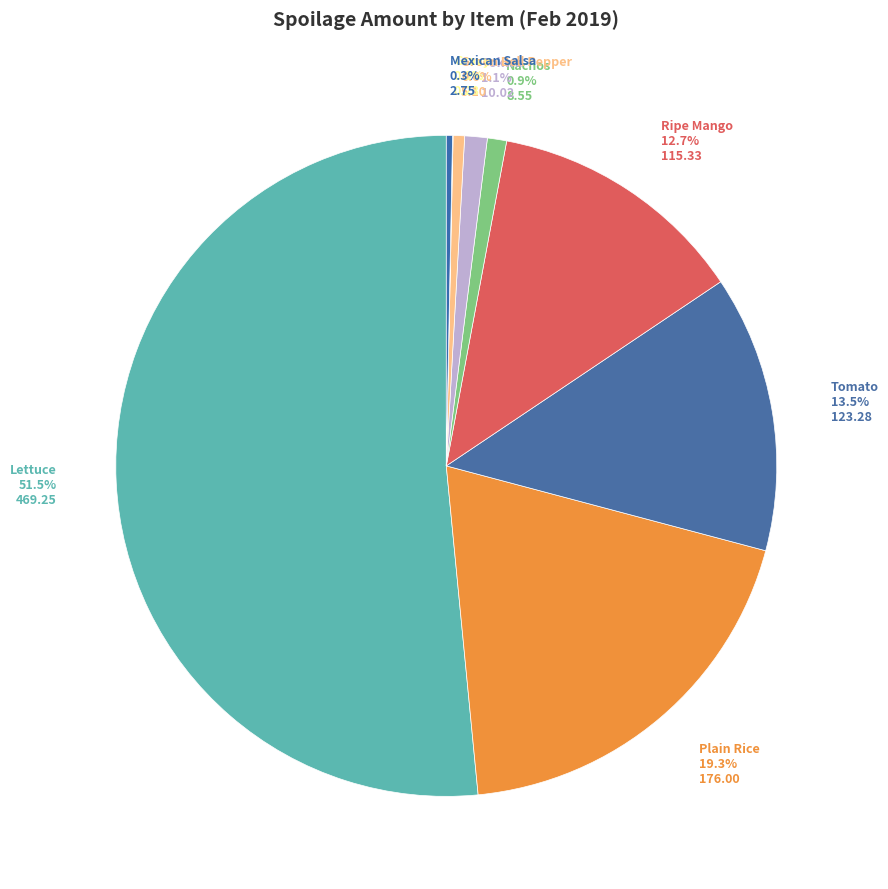

Combined, do Mexican Salsa and Plain Rice account for over 50%?

No